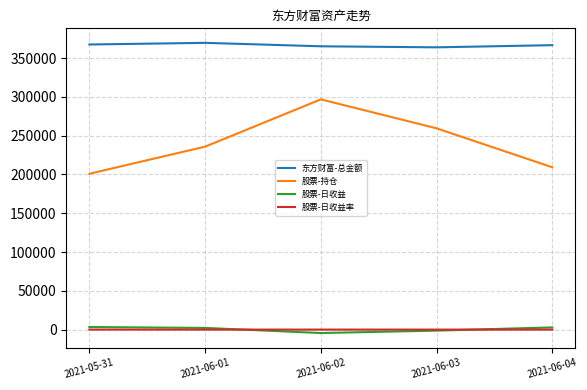

Is the value of 股票-持仓 at 2021-06-03 greater than the value of 股票-日收益率 at 2021-06-04?

Yes